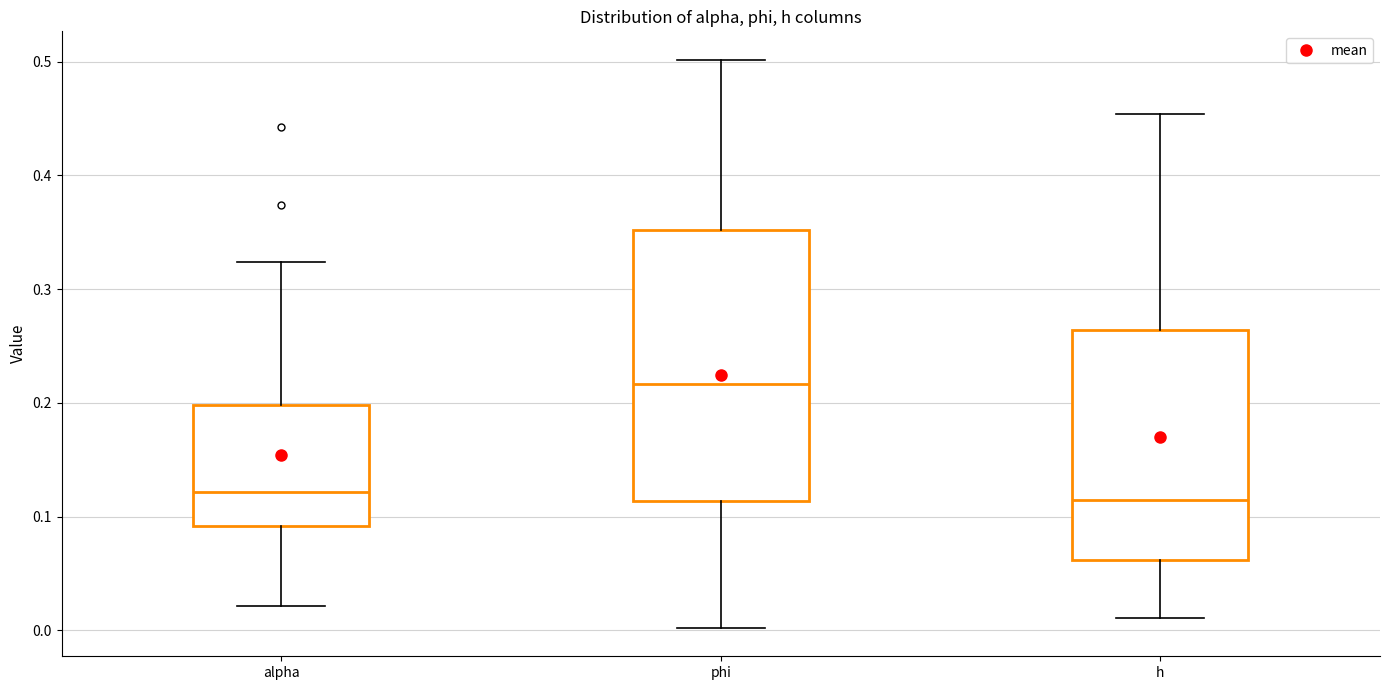

Reading left to right, transcribe this box plot: for each box, give where its median line is, the range the box spans, and where its two whiskers end, as read against the y-axis. The values are not printed on the chart, so give them approximately, as read against the axis.

alpha: median 0.12, box 0.09 to 0.20, whiskers 0.02 to 0.32
phi: median 0.22, box 0.11 to 0.35, whiskers 0.00 to 0.50
h: median 0.11, box 0.06 to 0.26, whiskers 0.01 to 0.45